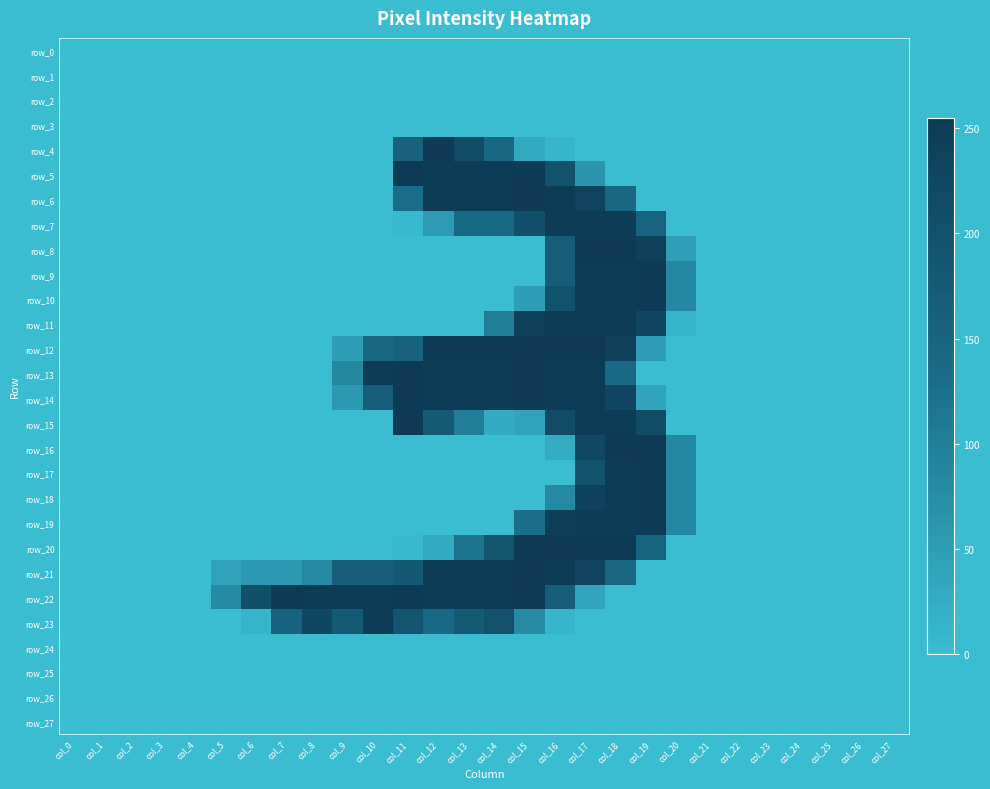

How many values in the row_15 series exceed 0?

9